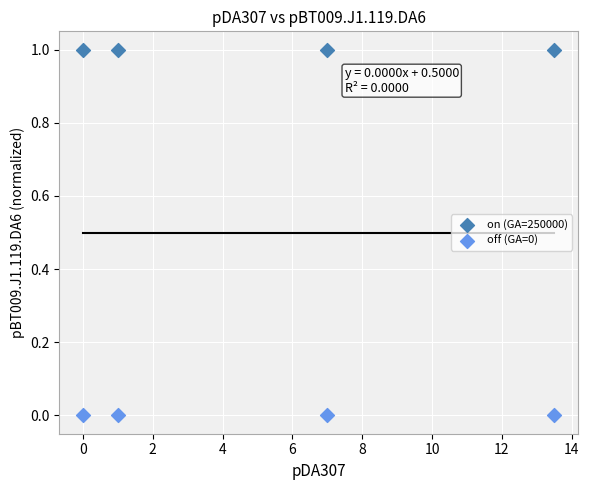

Which series contains the lowest Y value?

off (GA=0)